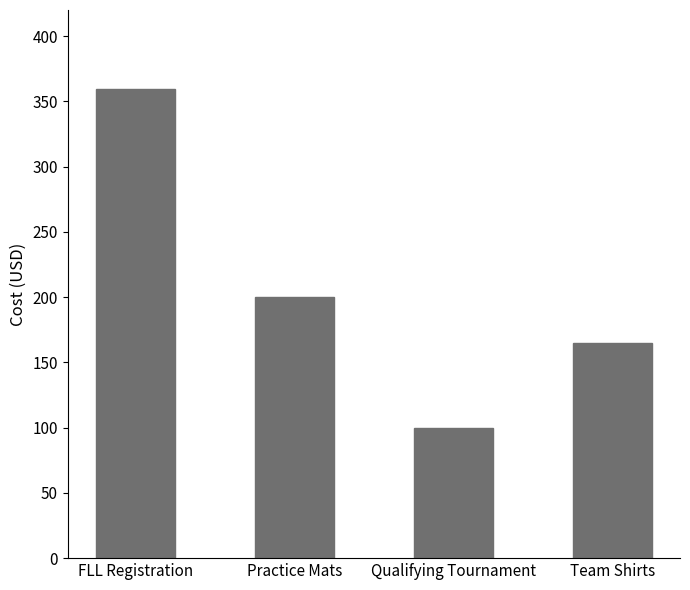

What is the maximum value shown in the chart?

359.2